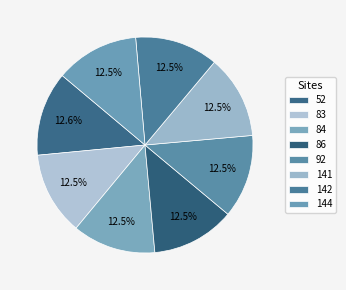

How many slices are in this pie chart?

8